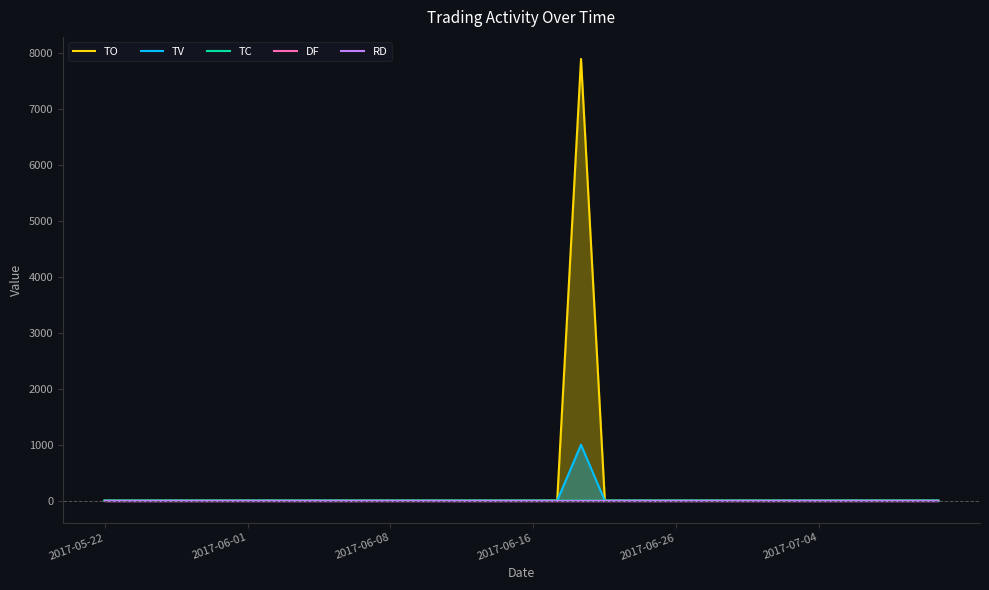

How many data points in TO are above 0?

1